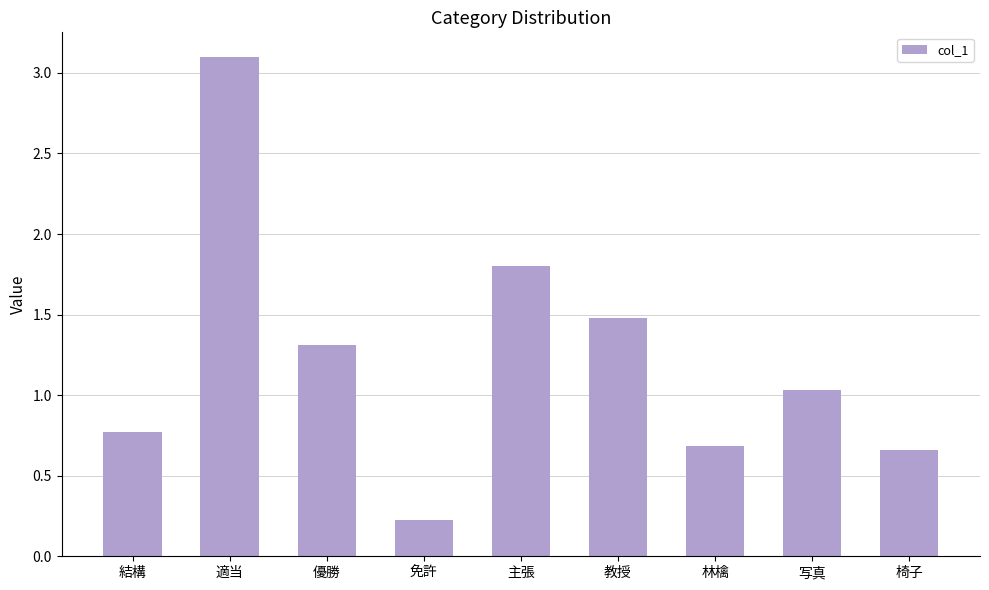

At which label is the value closest to 1?

写真